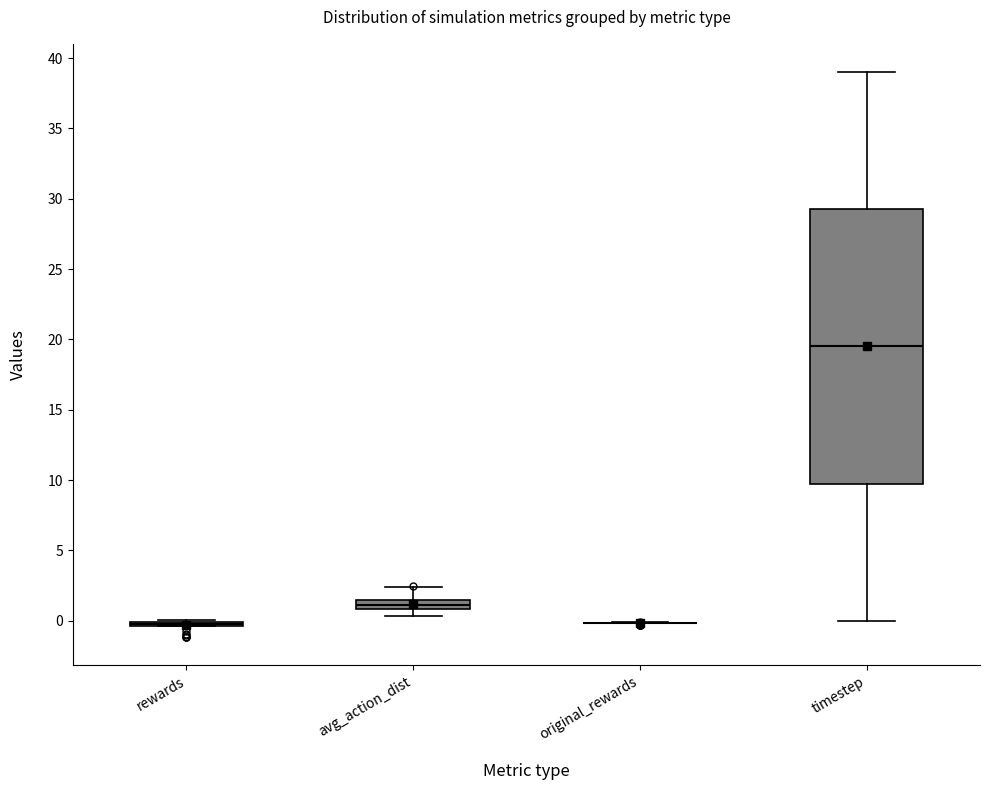

Comparing the boxes themselves (not the whiskers), which one is the tallest?

timestep